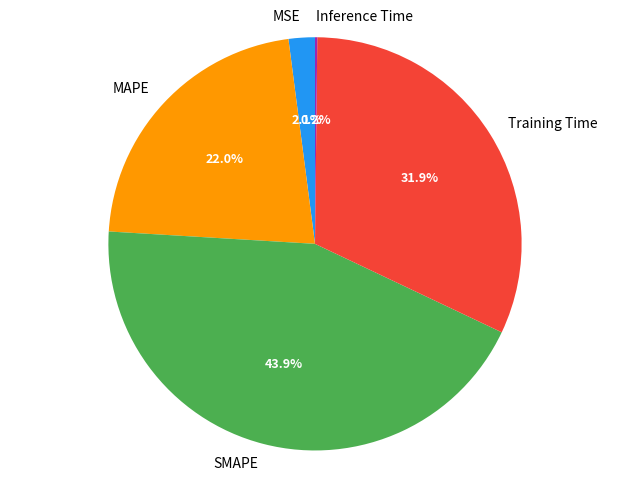

To the nearest percent, what is the average slice percentage?

20%